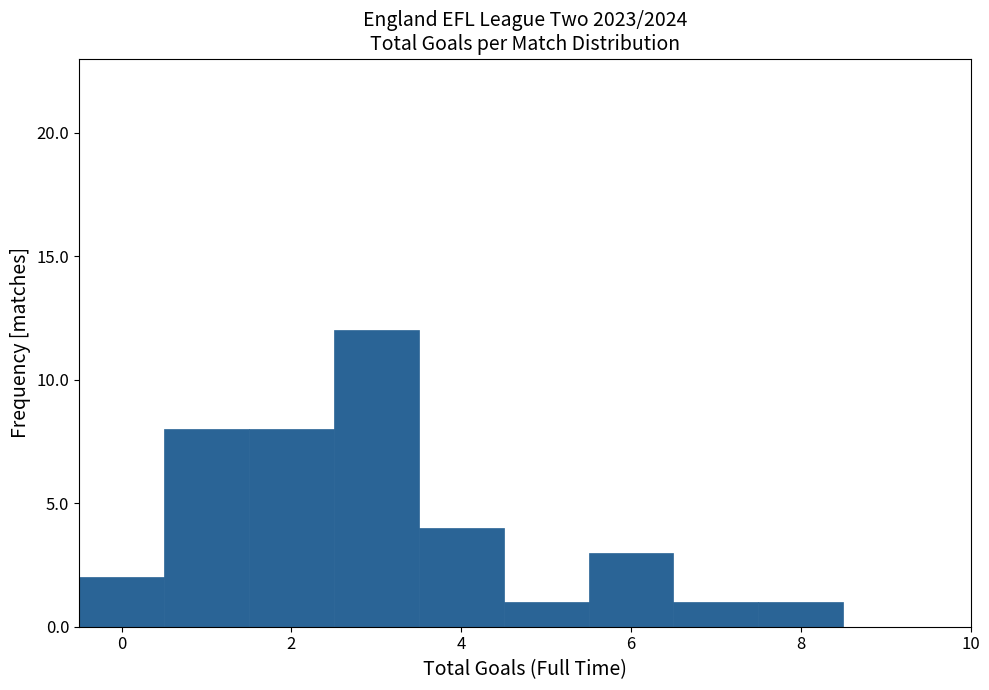

Reading left to right, list every bar in this chart as the range it spans on the x-axis followed by its height. Neither the bar edges nor the heights are printed on the chart, so give them approximately, as read against the axes.

-0.5 to 0.5: 2
0.5 to 1.5: 8
1.5 to 2.5: 8
2.5 to 3.5: 12
3.5 to 4.5: 4
4.5 to 5.5: 1
5.5 to 6.5: 3
6.5 to 7.5: 1
7.5 to 8.5: 1